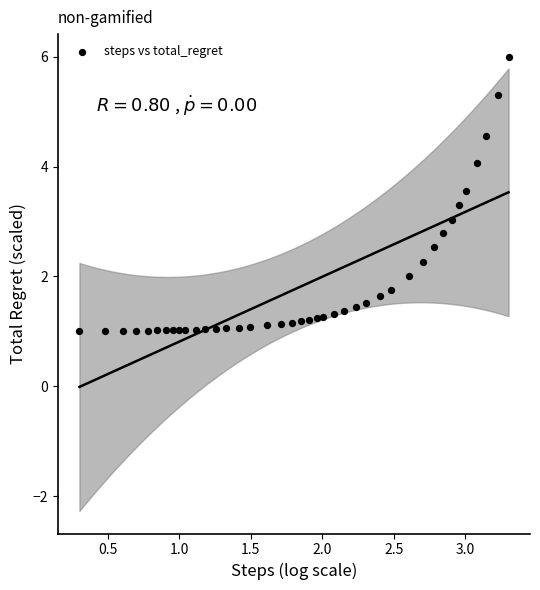

What is the range of X values (max minus min)?

3.0